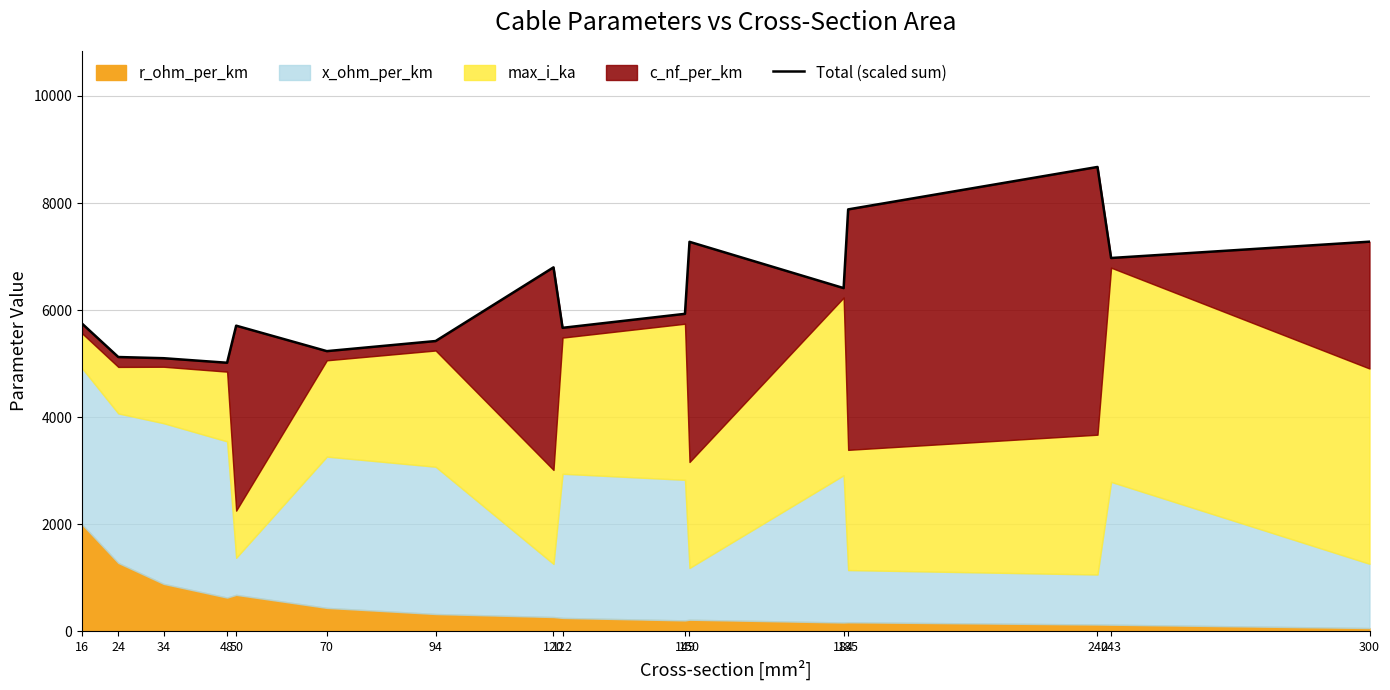

Does the chart display data point markers on the line(s)?

No